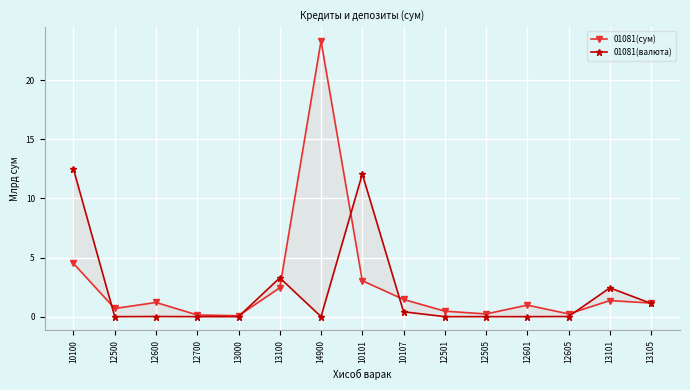

What is the sum of all 01081(валюта) values?

31.8